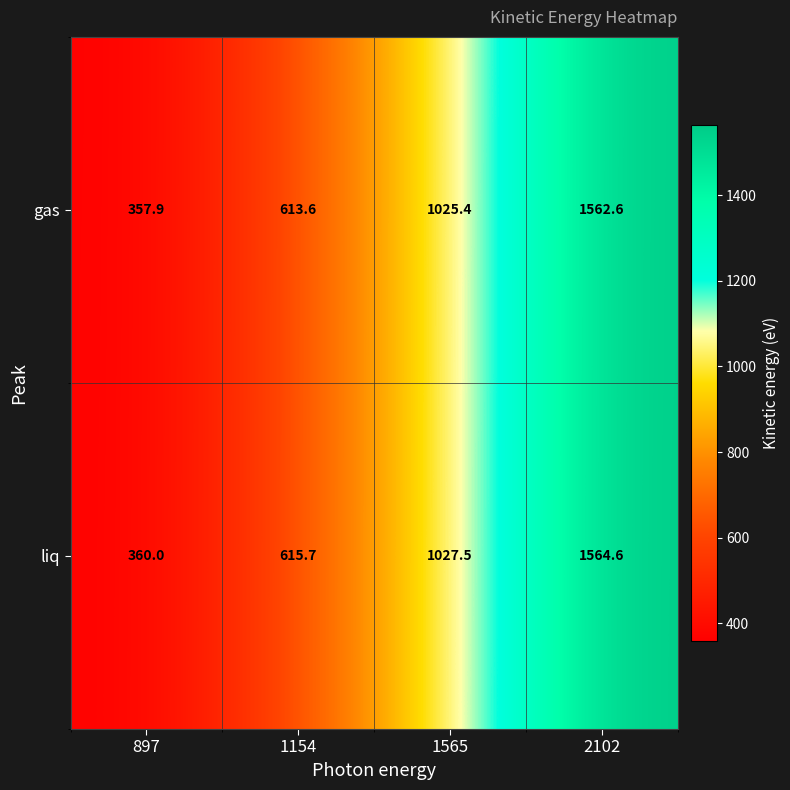

What is the total value across all series at 1154?

1229.3